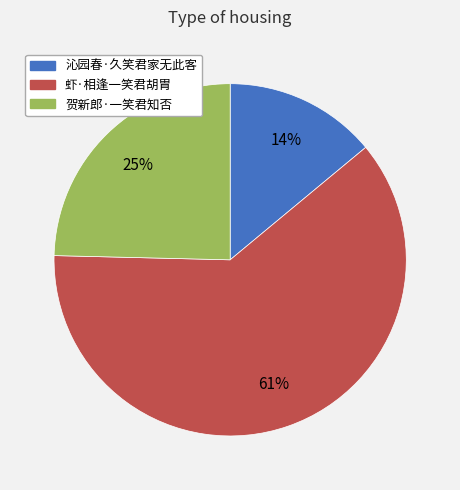

Do 沁园春·久笑君家无此客 and 贺新郎·一笑君知否 together represent more than half of the pie?

No